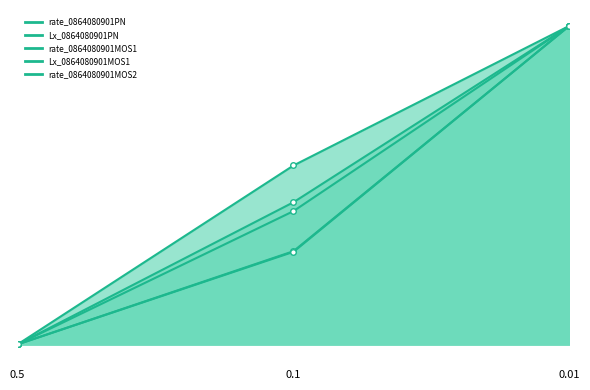

Between 0.1 and 0.01, which is larger?

0.01